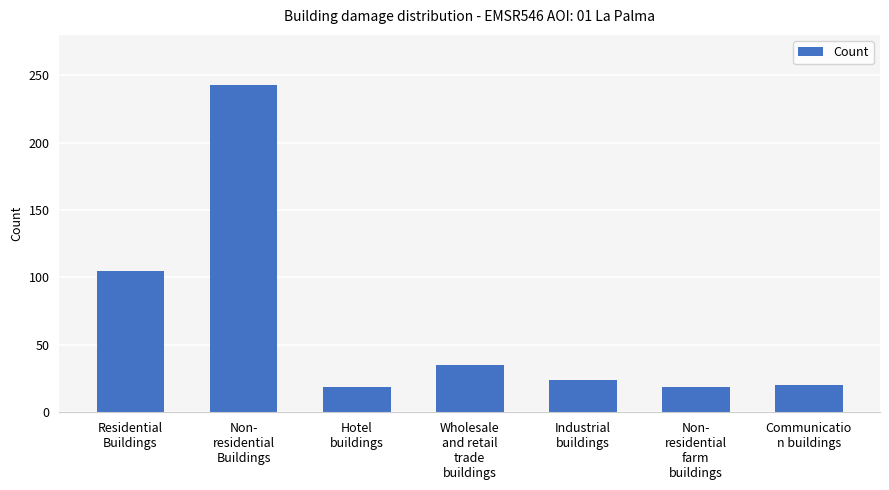

What is the difference between the maximum and minimum values?

224